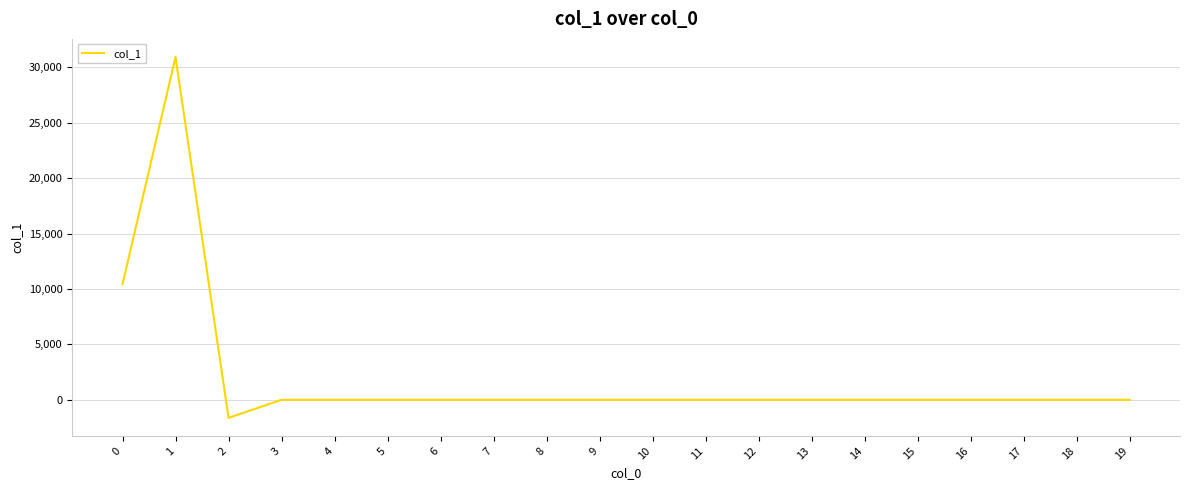

Reading left to right, transcribe all the data shown in this chart.

0=10434.5	1=30950.8	2=-1628.9	3=0.0	4=0.0	5=0.0	6=0.0	7=0.0	8=0.0	9=0.0	10=0.0	11=0.0	12=0.0	13=0.0	14=0.0	15=0.0	16=0.0	17=0.0	18=0.0	19=0.0